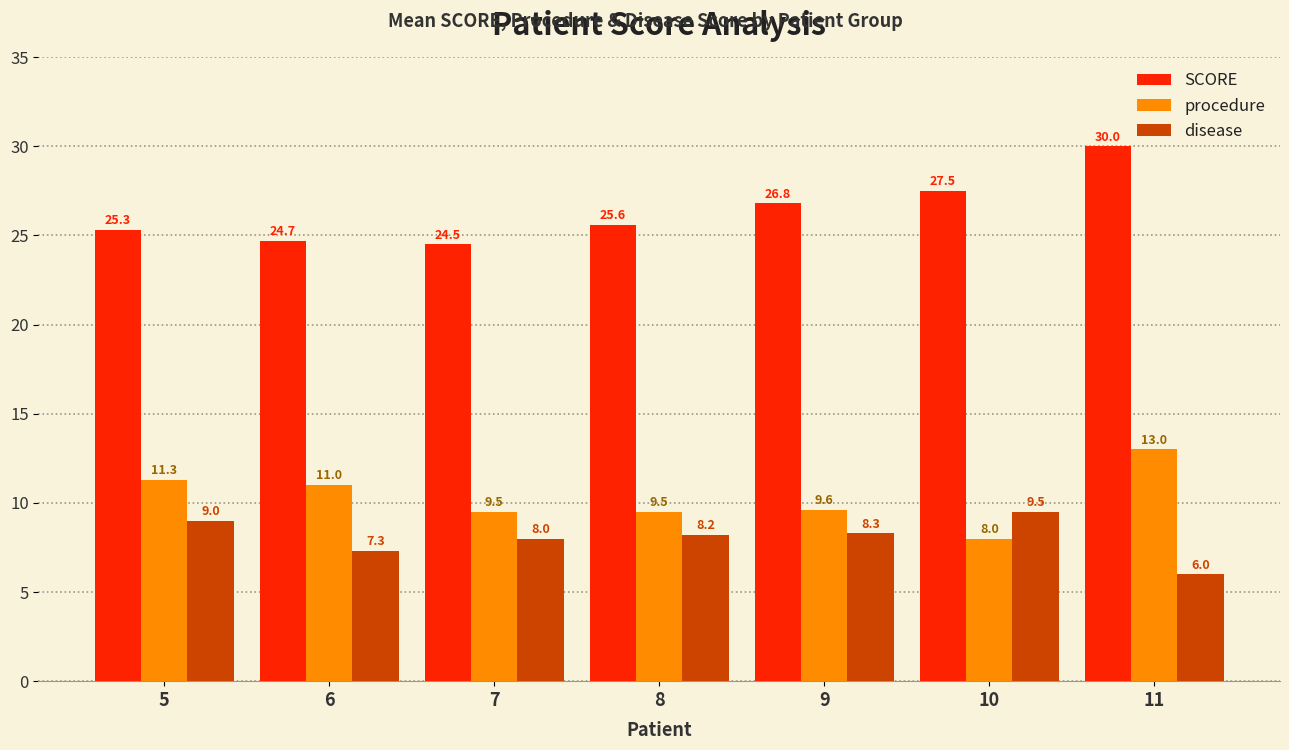

What is the difference between the maximum and minimum values in the disease series?

3.5